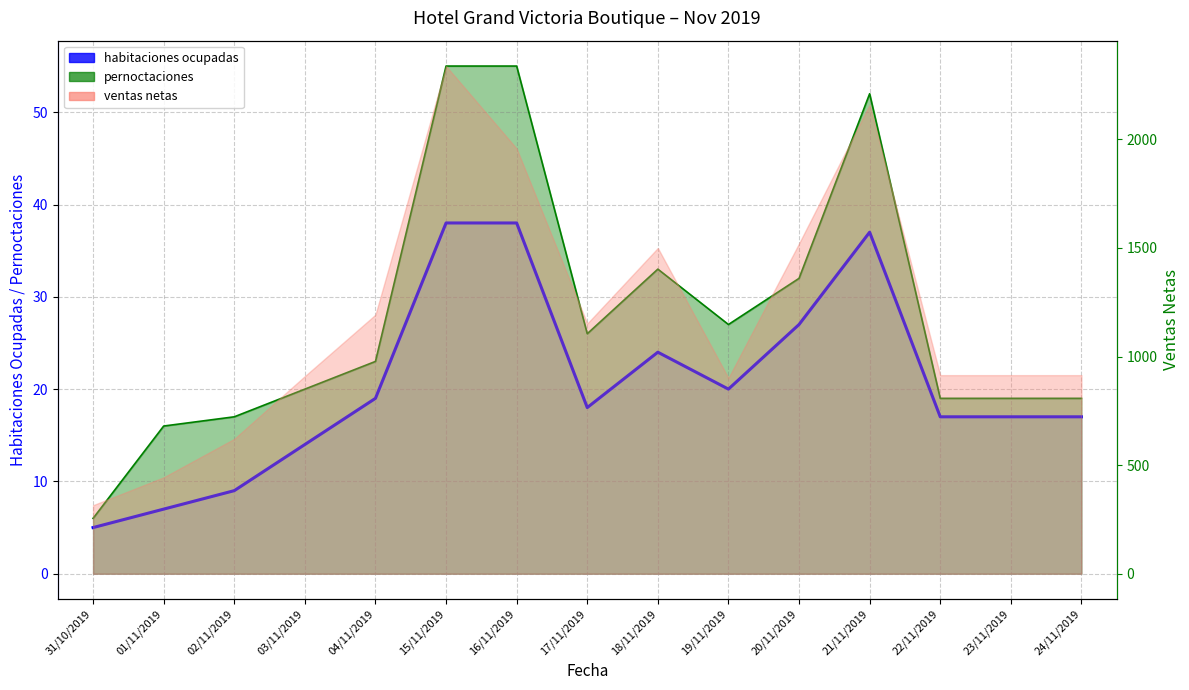

What is the label of the 13th point from the left?

22/11/2019